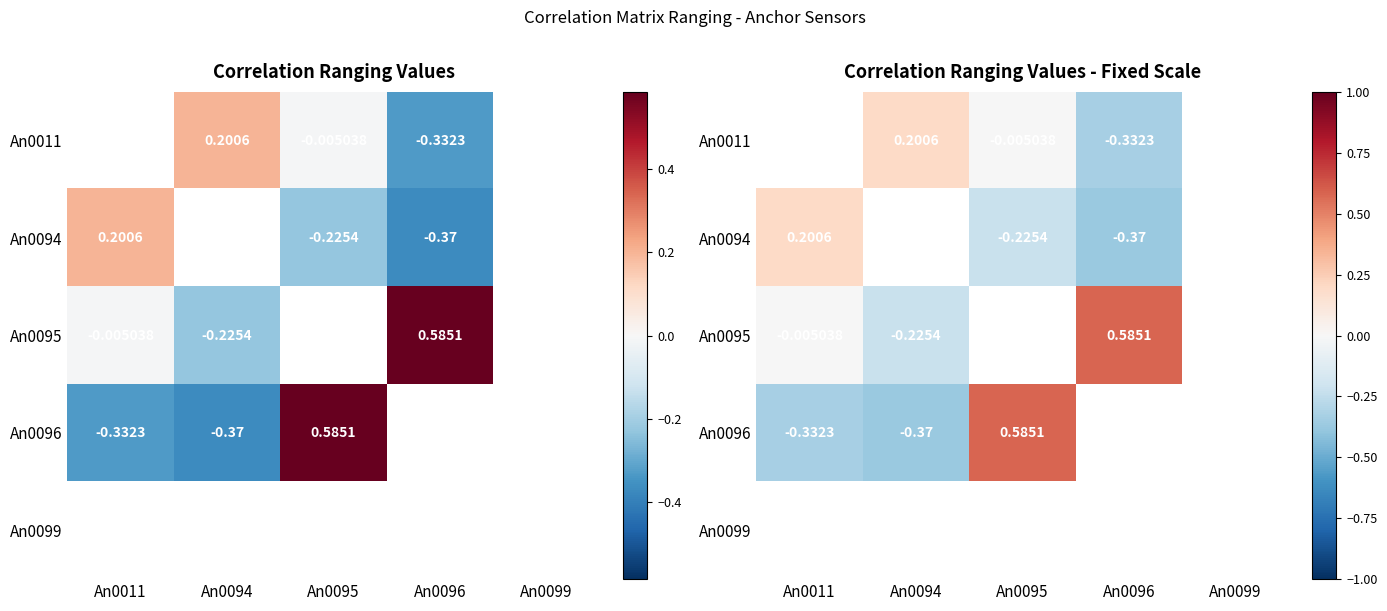

At which label does An0096 first exceed 0?

An0095